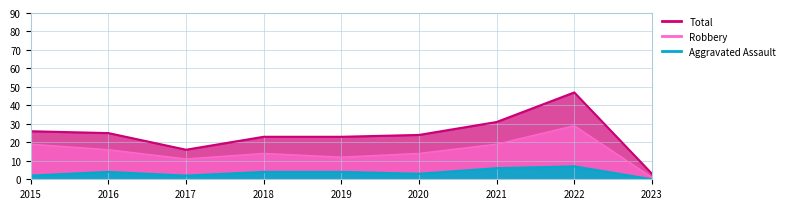

At which label does Total reach its peak?

2022